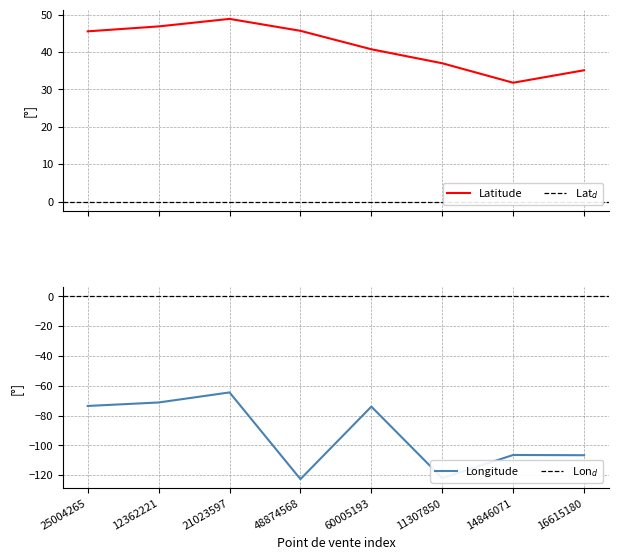

What are all the series names shown in the legend?

Latitude, Longitude